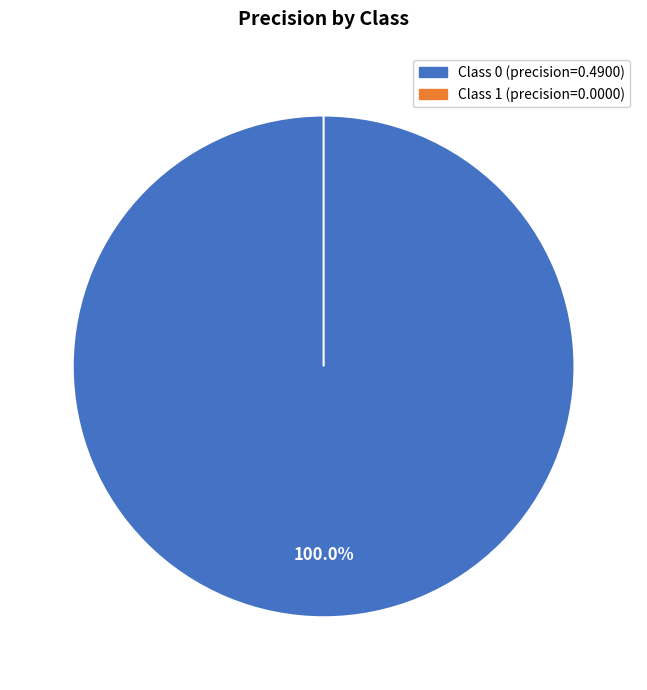

Does 1 represent more than half of the total?

No